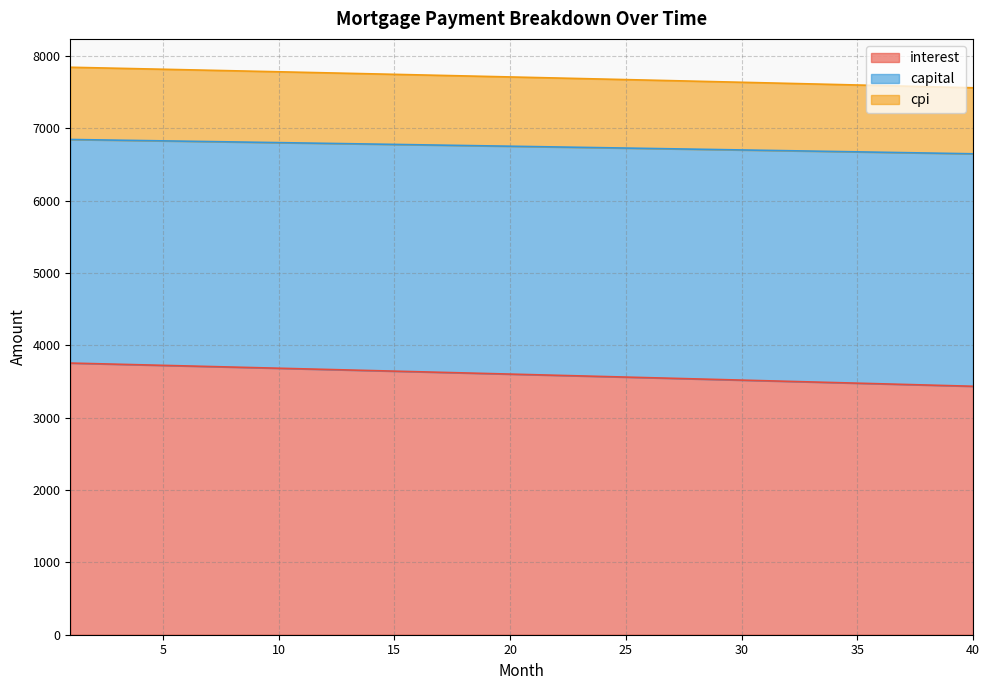

What is the highest value of the interest series?

3753.8